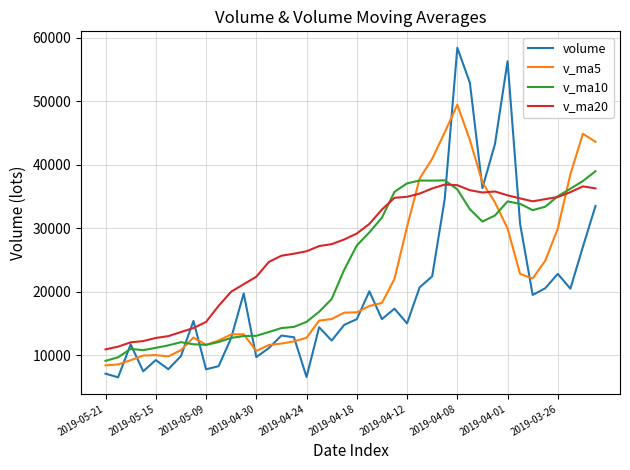

How many times do v_ma20 and v_ma5 cross each other?

3